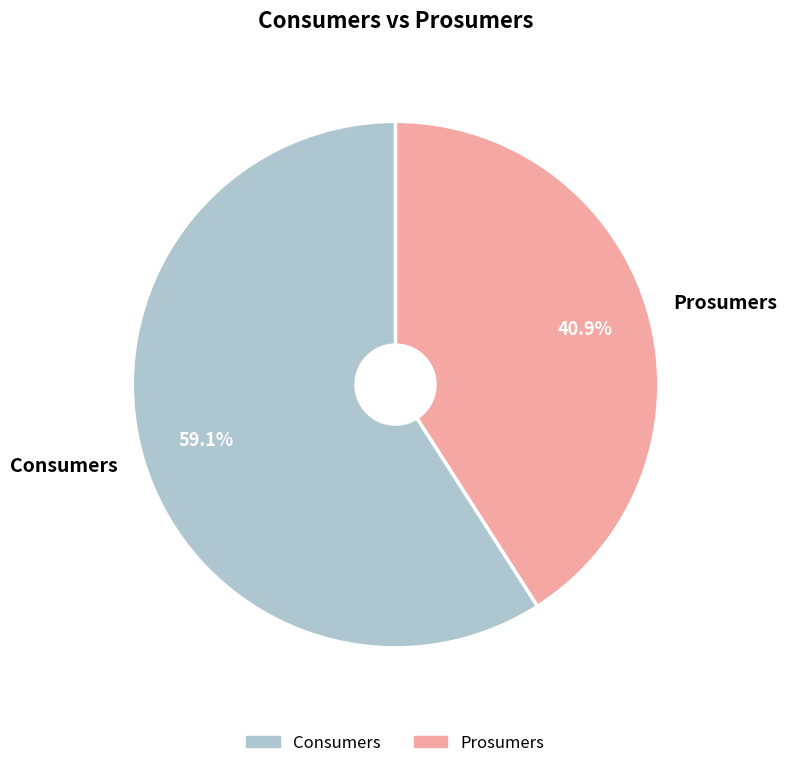

What is the ratio of the value at Consumers to the value at Prosumers?

1.4